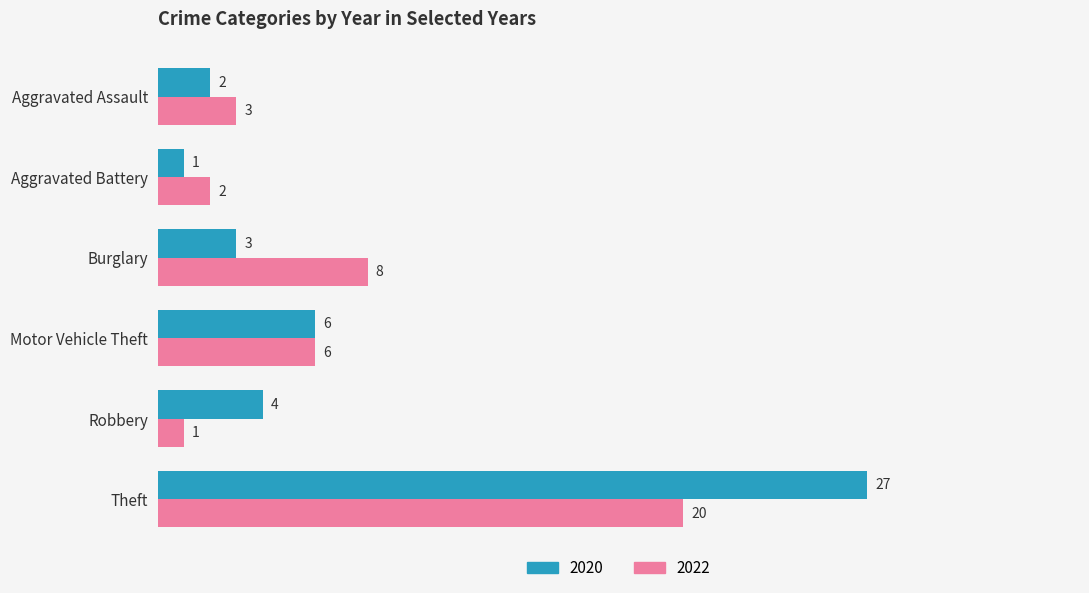

What is the lowest value of the 2020 series?

1